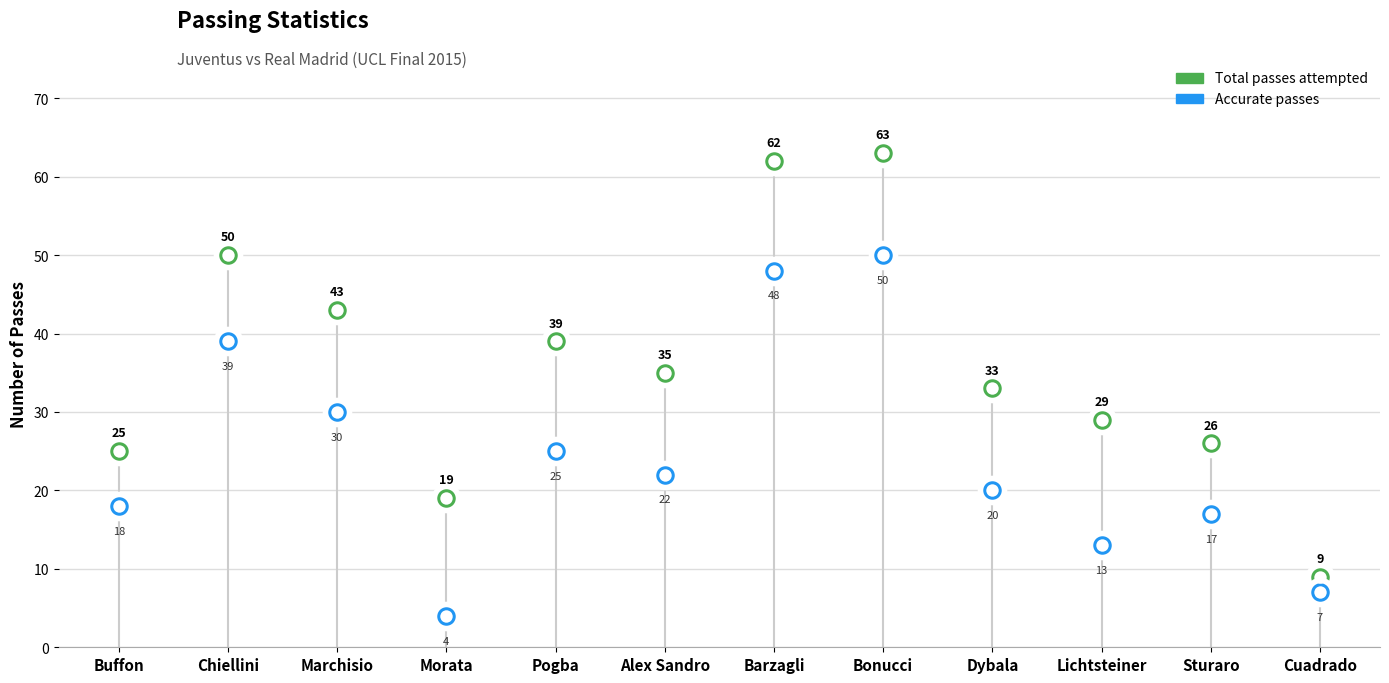

What are all the series names shown in the legend?

Total passes attempted, Accurate passes